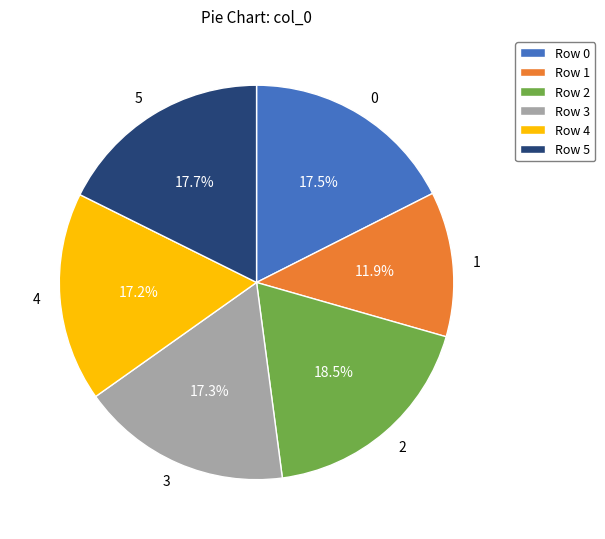

Is there any slice that represents more than half of the pie?

No